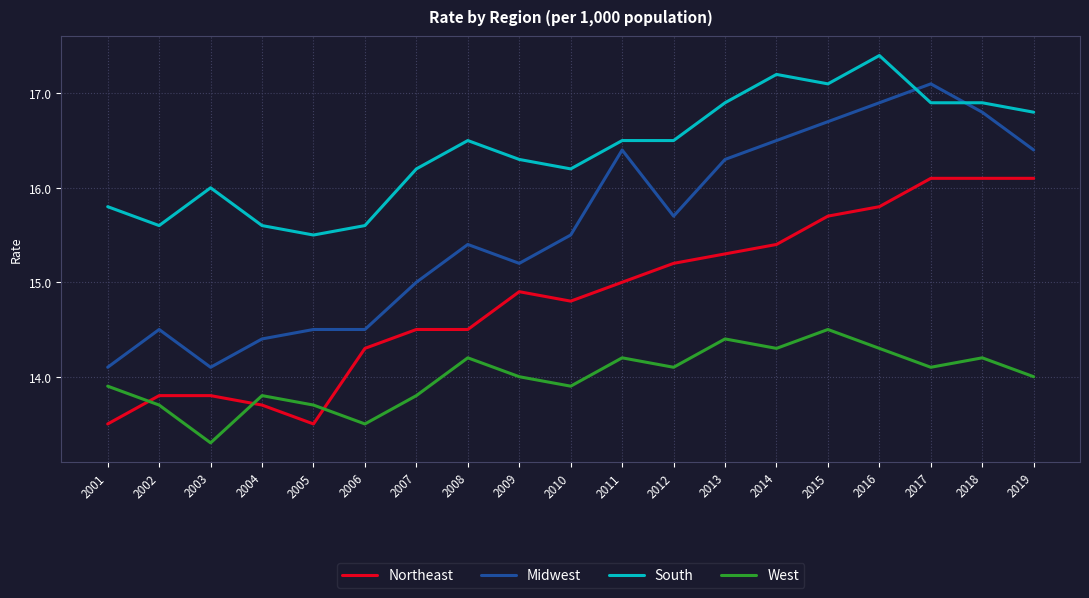

What is the maximum value shown in the chart?

17.4